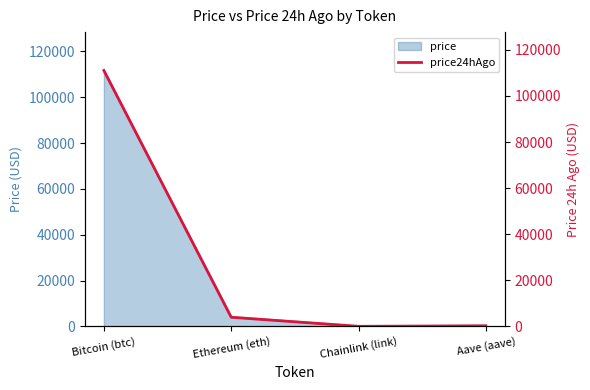

At which category does the chart reach its peak across all series?

Bitcoin (btc)